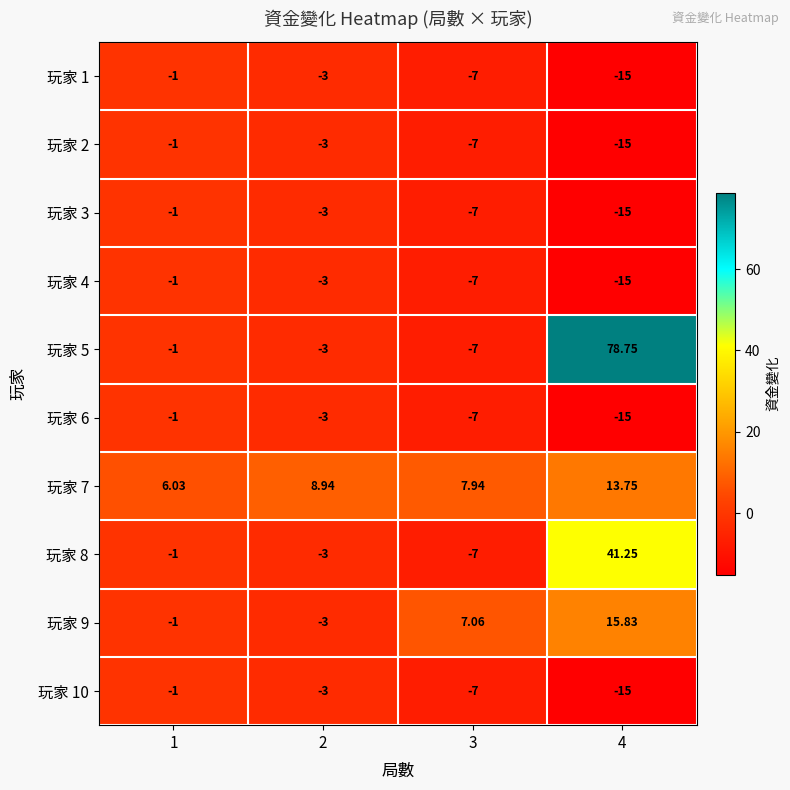

Is the value of 玩家 1 at 3 greater than the value of 玩家 8 at 2?

No